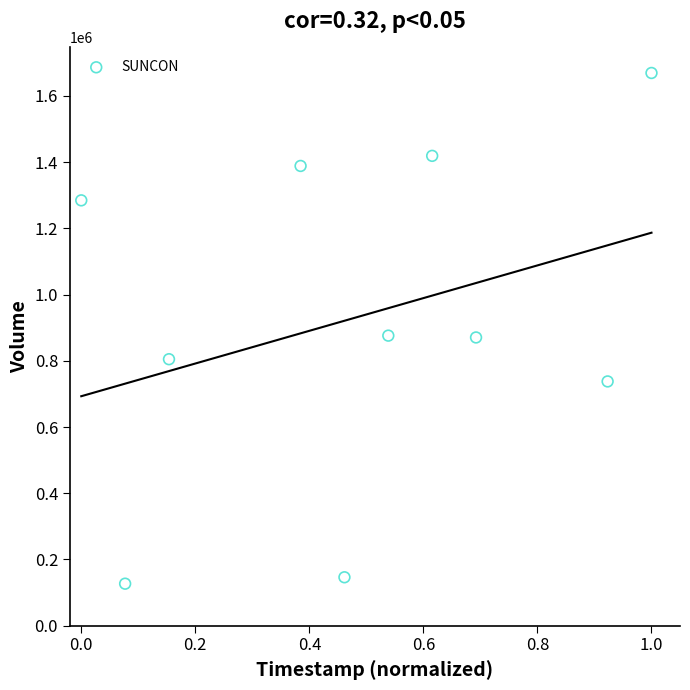

What is the average Y value?

932340